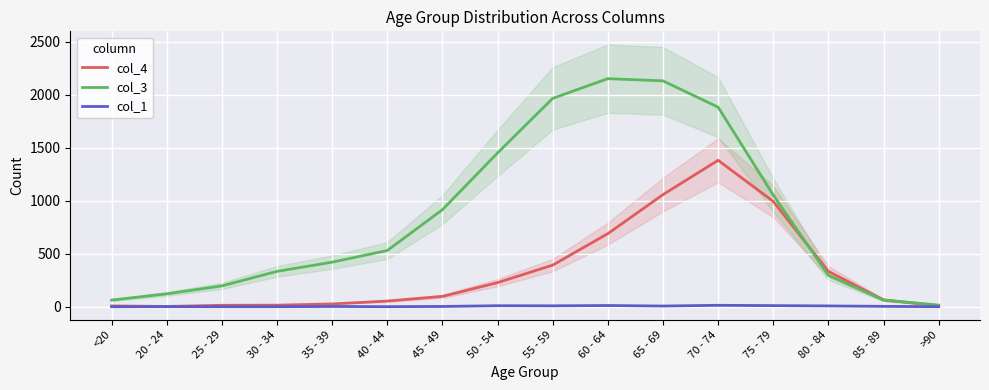

True or false: col_1 and col_3 cross at least once.

False